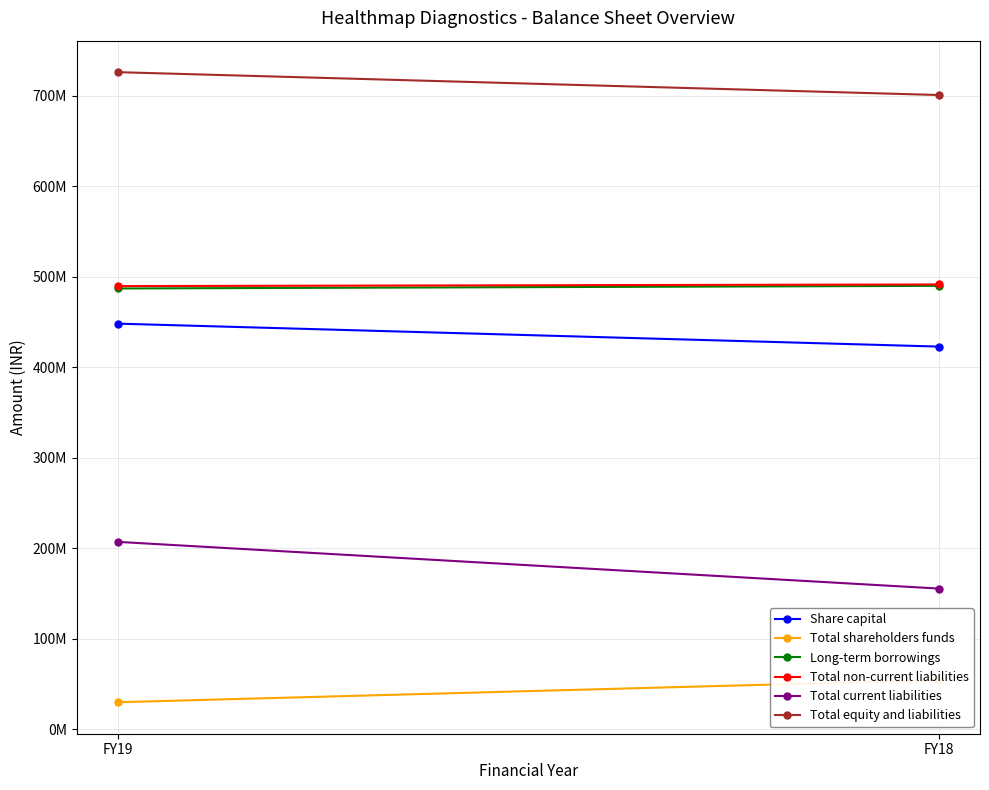

How many Total shareholders funds values are between 29625000 and 54160000?

2